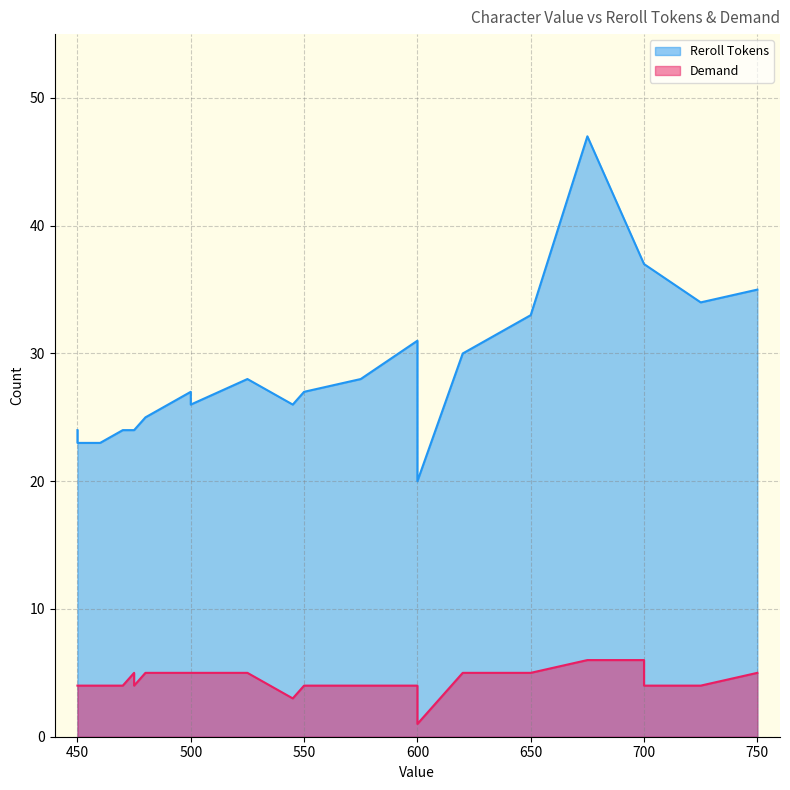

What are all the series names shown in the legend?

Reroll Tokens, Demand